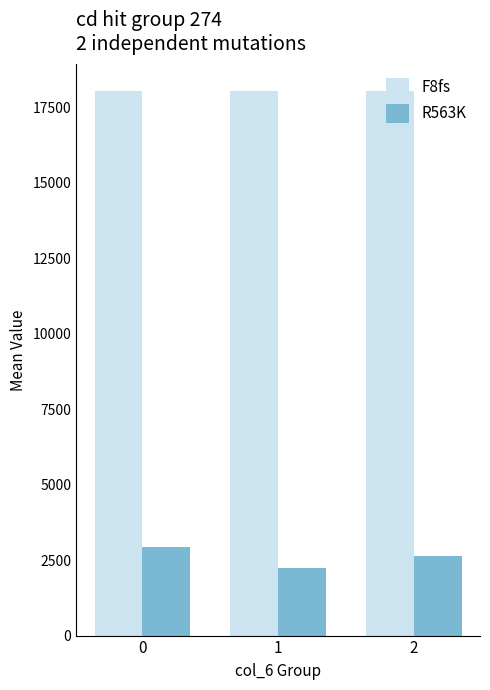

Are the bars grouped side by side (vs. stacked)?

Yes